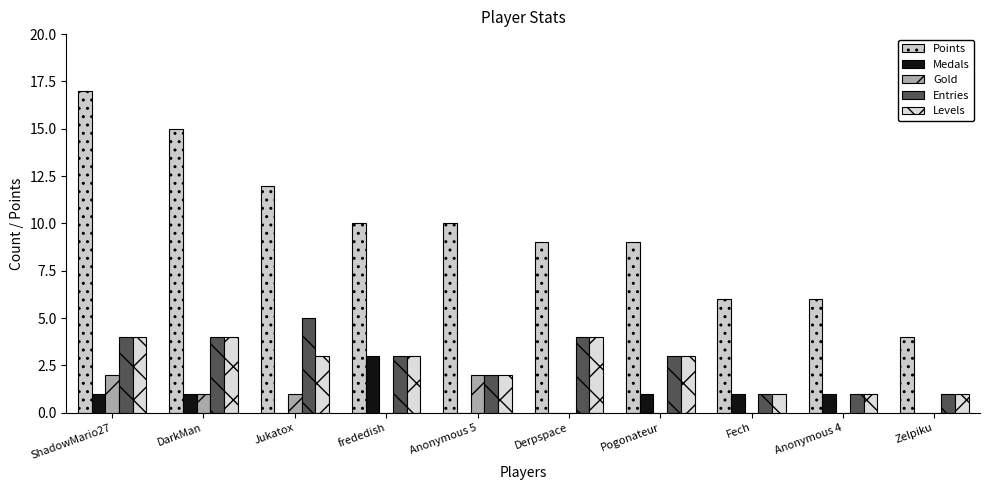

At how many categories does at least one series exceed 5?

9